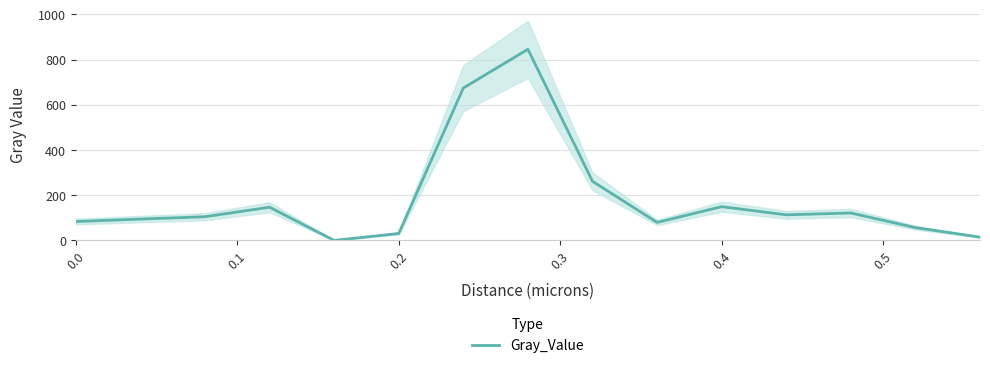

What is the maximum value for Gray_Value?

846.0